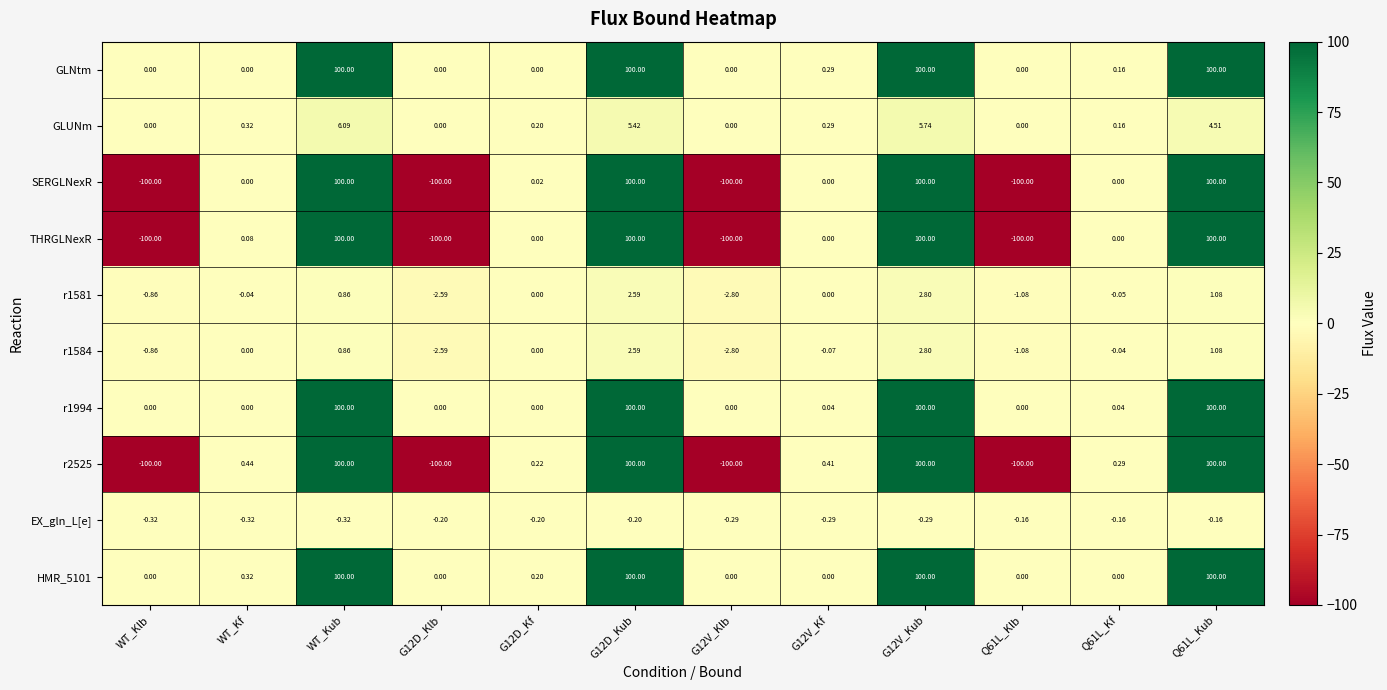

Reading right to left, extract all data points from this chart.

GLNtm: Q61L_Kub=100.0	Q61L_Kf=0.2	Q61L_Klb=0.0	G12V_Kub=100.0	G12V_Kf=0.3	G12V_Klb=0.0	G12D_Kub=100.0	G12D_Kf=0.0	G12D_Klb=0.0	WT_Kub=100.0	WT_Kf=0.0	WT_Klb=0.0
GLUNm: Q61L_Kub=4.5	Q61L_Kf=0.2	Q61L_Klb=0.0	G12V_Kub=5.7	G12V_Kf=0.3	G12V_Klb=0.0	G12D_Kub=5.4	G12D_Kf=0.2	G12D_Klb=0.0	WT_Kub=6.1	WT_Kf=0.3	WT_Klb=0.0
SERGLNexR: Q61L_Kub=100.0	Q61L_Kf=0.0	Q61L_Klb=-100.0	G12V_Kub=100.0	G12V_Kf=0.0	G12V_Klb=-100.0	G12D_Kub=100.0	G12D_Kf=0.0	G12D_Klb=-100.0	WT_Kub=100.0	WT_Kf=0.0	WT_Klb=-100.0
THRGLNexR: Q61L_Kub=100.0	Q61L_Kf=0.0	Q61L_Klb=-100.0	G12V_Kub=100.0	G12V_Kf=0.0	G12V_Klb=-100.0	G12D_Kub=100.0	G12D_Kf=0.0	G12D_Klb=-100.0	WT_Kub=100.0	WT_Kf=0.1	WT_Klb=-100.0
r1581: Q61L_Kub=1.1	Q61L_Kf=-0.1	Q61L_Klb=-1.1	G12V_Kub=2.8	G12V_Kf=0.0	G12V_Klb=-2.8	G12D_Kub=2.6	G12D_Kf=0.0	G12D_Klb=-2.6	WT_Kub=0.9	WT_Kf=-0.0	WT_Klb=-0.9
r1584: Q61L_Kub=1.1	Q61L_Kf=-0.0	Q61L_Klb=-1.1	G12V_Kub=2.8	G12V_Kf=-0.1	G12V_Klb=-2.8	G12D_Kub=2.6	G12D_Kf=0.0	G12D_Klb=-2.6	WT_Kub=0.9	WT_Kf=0.0	WT_Klb=-0.9
r1994: Q61L_Kub=100.0	Q61L_Kf=0.0	Q61L_Klb=0.0	G12V_Kub=100.0	G12V_Kf=0.0	G12V_Klb=0.0	G12D_Kub=100.0	G12D_Kf=0.0	G12D_Klb=0.0	WT_Kub=100.0	WT_Kf=0.0	WT_Klb=0.0
r2525: Q61L_Kub=100.0	Q61L_Kf=0.3	Q61L_Klb=-100.0	G12V_Kub=100.0	G12V_Kf=0.4	G12V_Klb=-100.0	G12D_Kub=100.0	G12D_Kf=0.2	G12D_Klb=-100.0	WT_Kub=100.0	WT_Kf=0.4	WT_Klb=-100.0
EX_gln_L[e]: Q61L_Kub=-0.2	Q61L_Kf=-0.2	Q61L_Klb=-0.2	G12V_Kub=-0.3	G12V_Kf=-0.3	G12V_Klb=-0.3	G12D_Kub=-0.2	G12D_Kf=-0.2	G12D_Klb=-0.2	WT_Kub=-0.3	WT_Kf=-0.3	WT_Klb=-0.3
HMR_5101: Q61L_Kub=100.0	Q61L_Kf=0.0	Q61L_Klb=0.0	G12V_Kub=100.0	G12V_Kf=0.0	G12V_Klb=0.0	G12D_Kub=100.0	G12D_Kf=0.2	G12D_Klb=0.0	WT_Kub=100.0	WT_Kf=0.3	WT_Klb=0.0